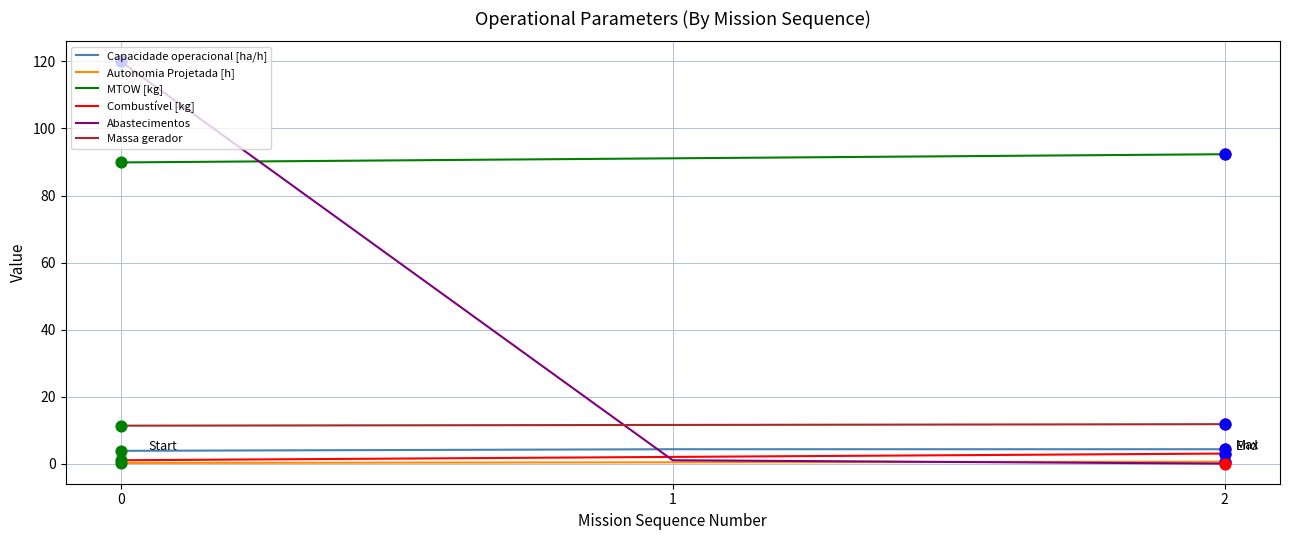

Which series has the largest total across all categories?

MTOW [kg]